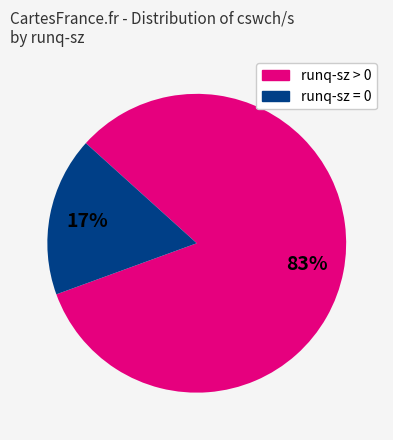

To the nearest percent, what is the average slice percentage?

50%